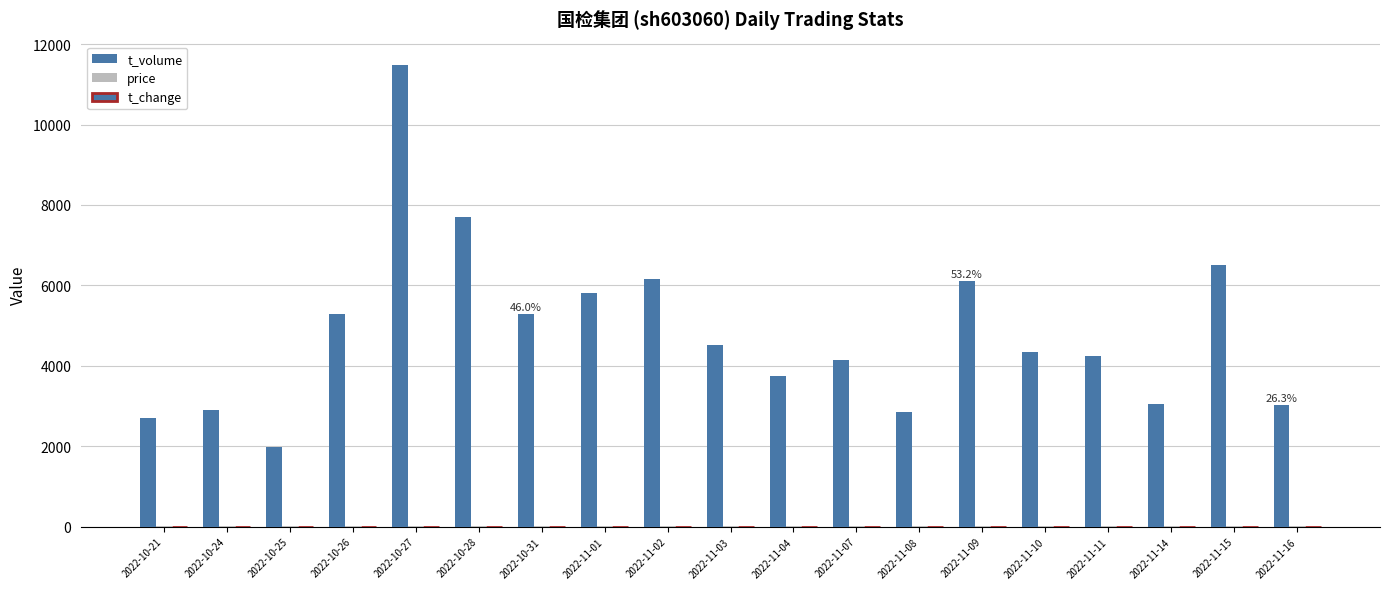

Count the number of categories in the chart.

19